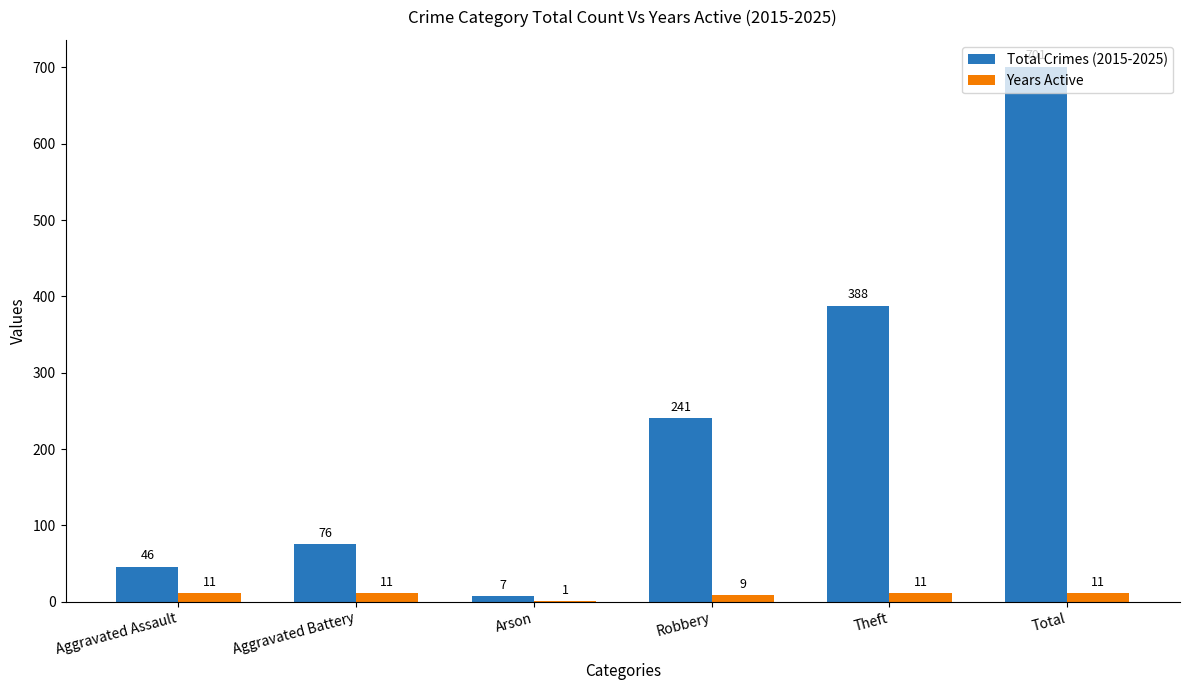

What is the maximum value for Years Active?

11